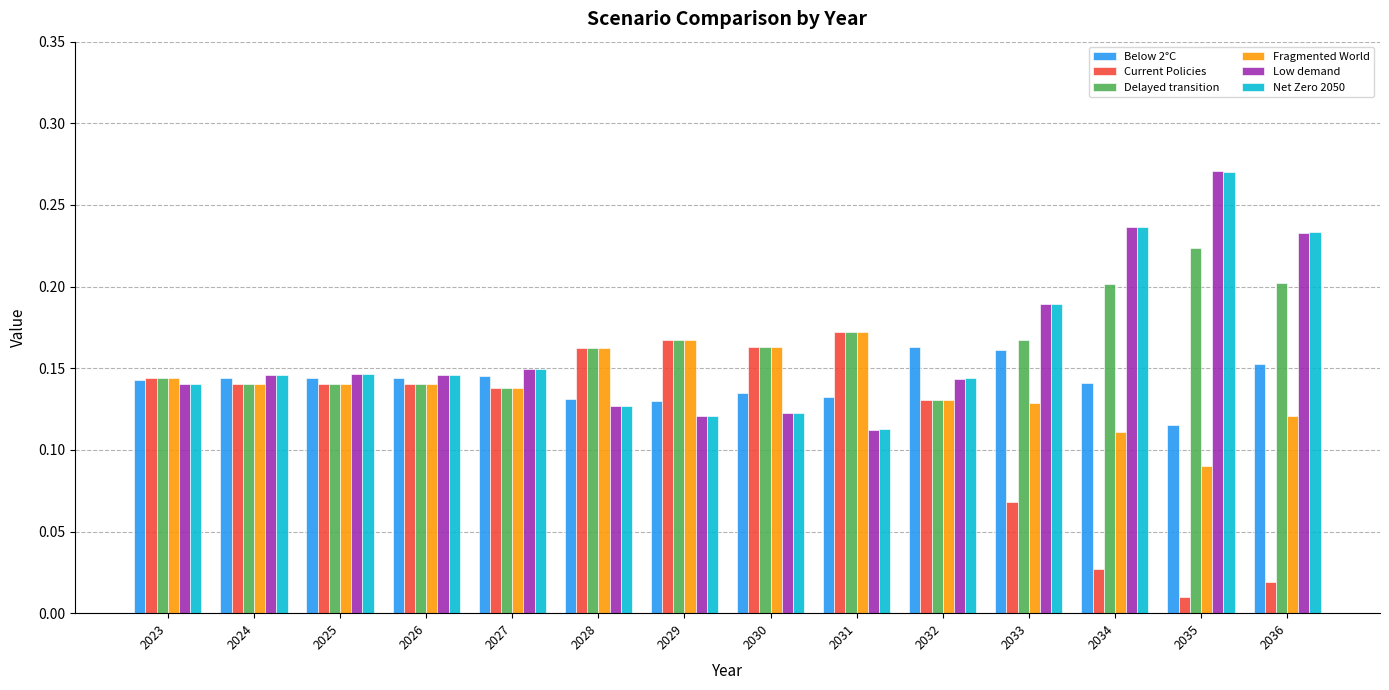

Which category has the lowest value in the Delayed transition series?

2032